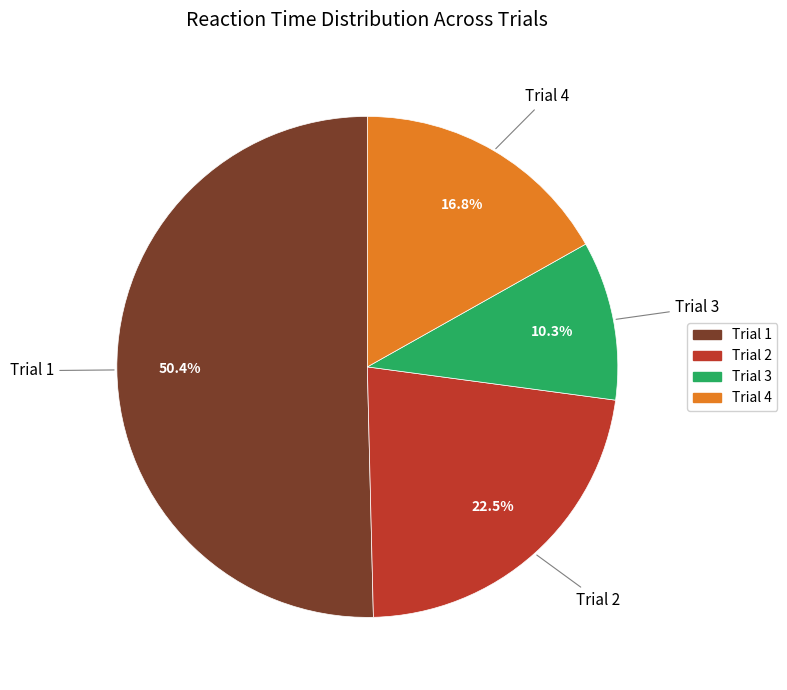

What is the largest slice in the pie chart?

Trial 1